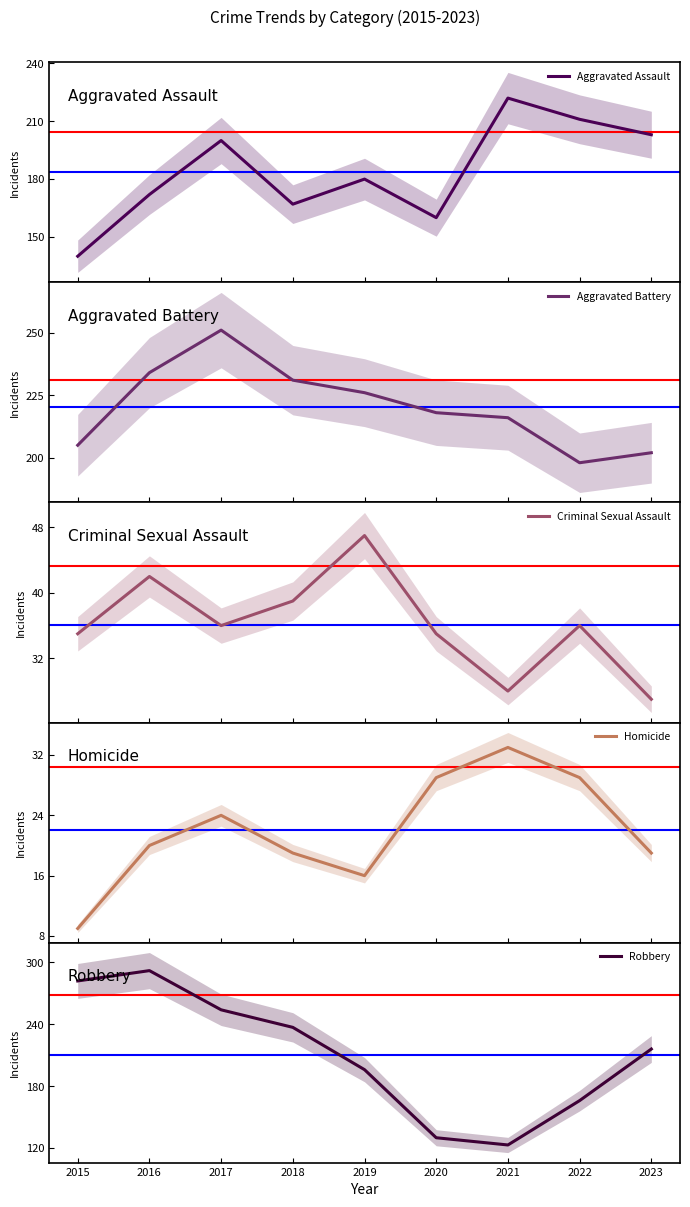

Read the Aggravated Assault value at 2023.

203